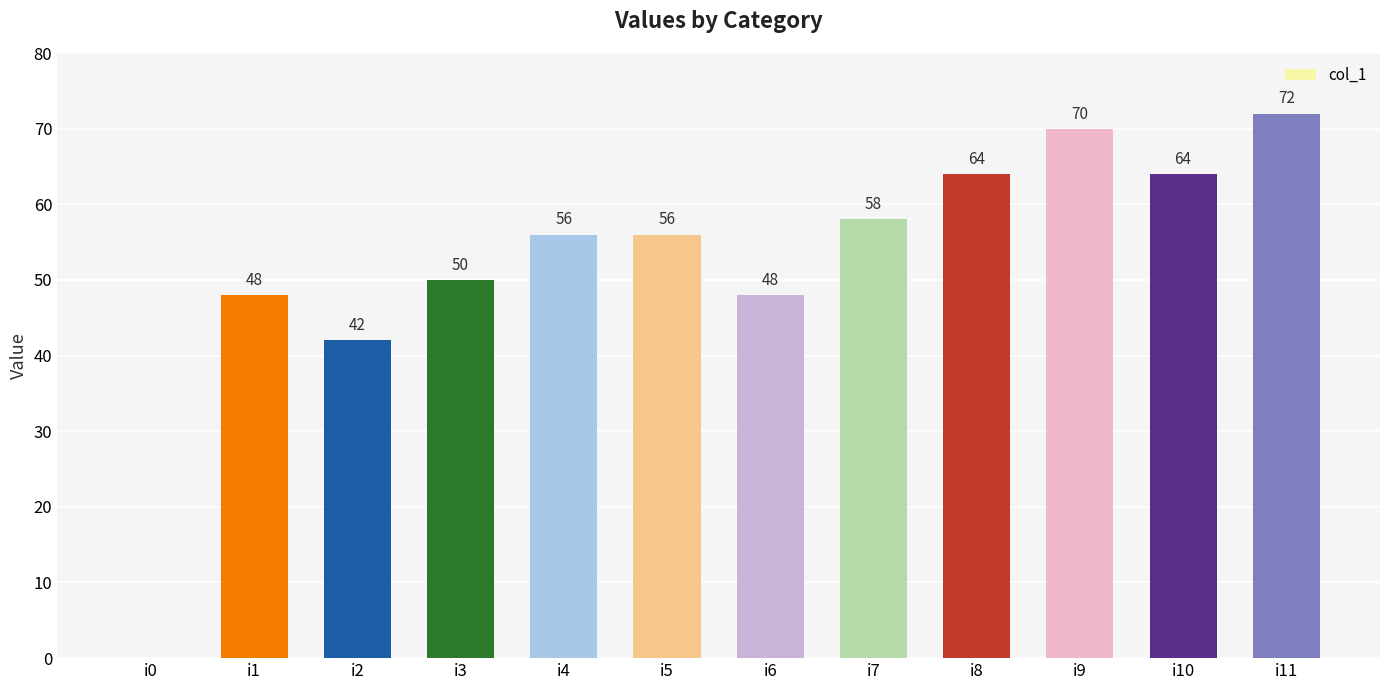

What value does the data have at i7, to the nearest 10?

60